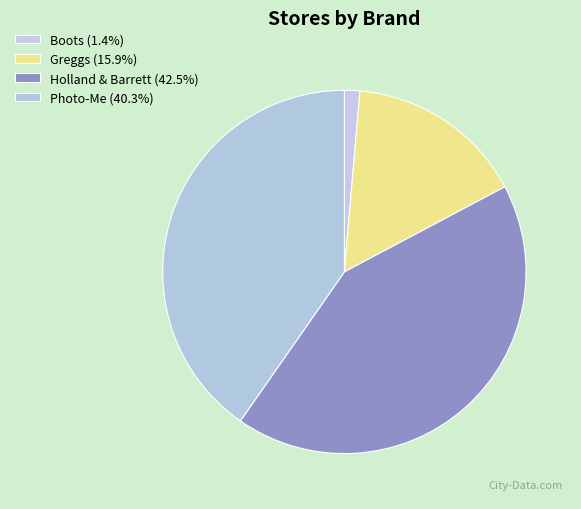

What percentage is the Greggs slice, to the nearest percent?

16%